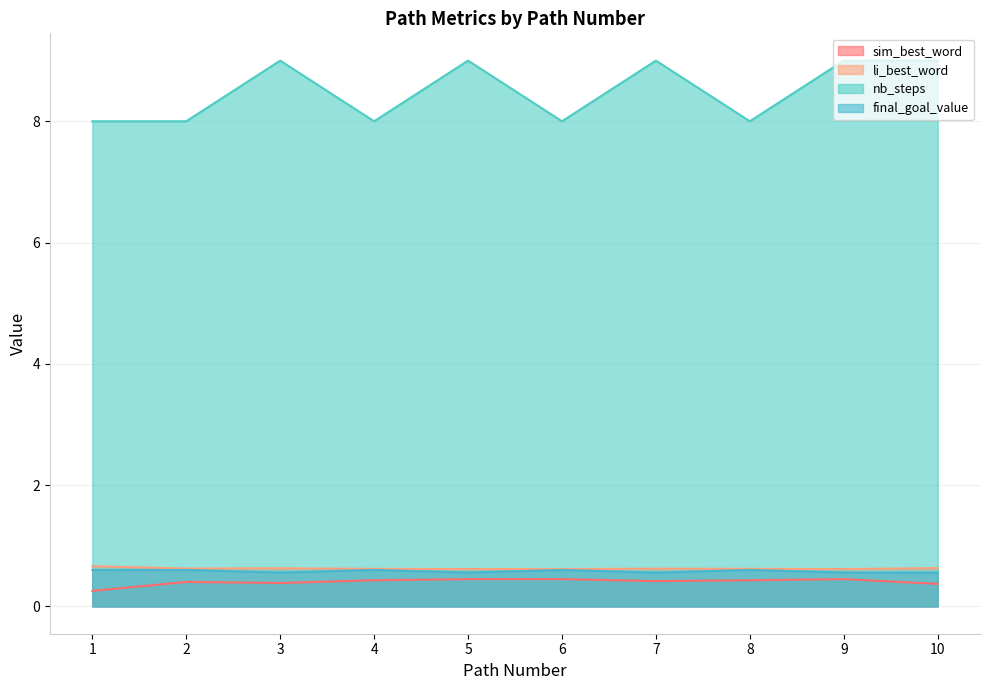

What is the smallest value displayed?

0.3